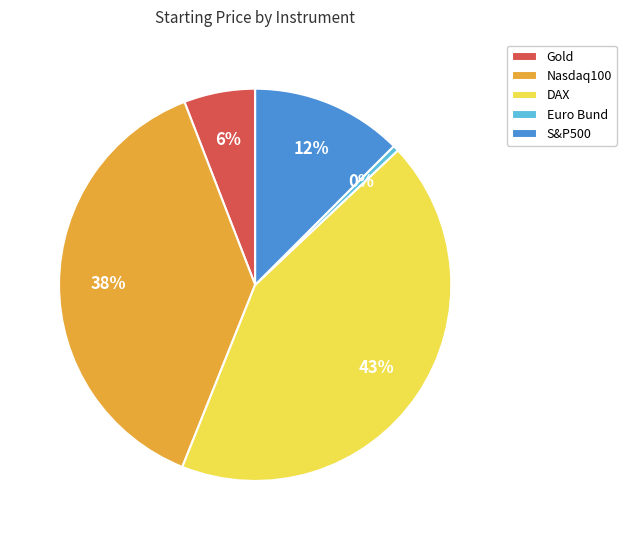

What is the largest slice in the pie chart?

DAX